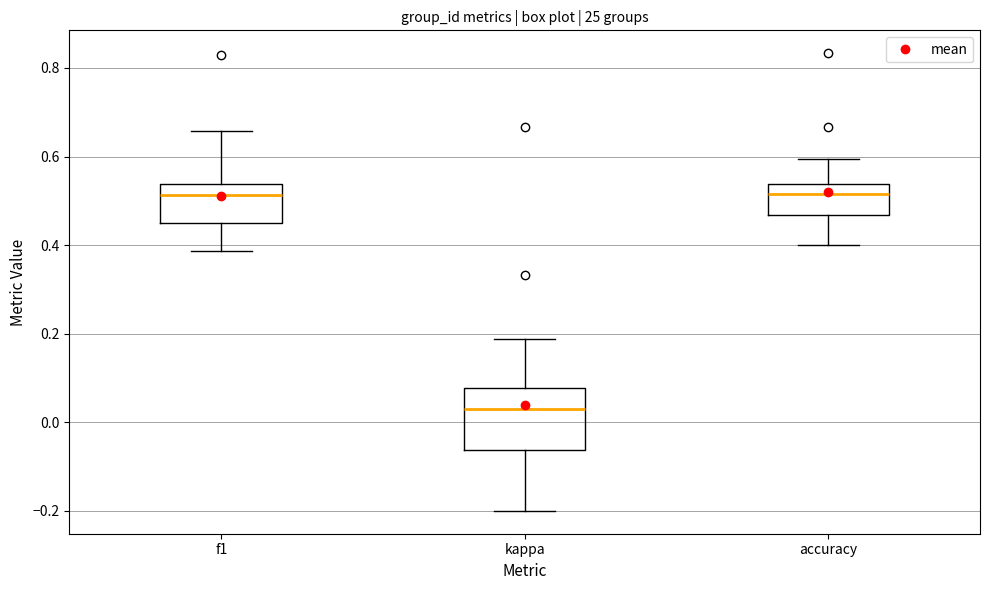

Reading left to right, read every box against the y-axis: the position of its median line, the range the box covers, and the ends of its whiskers. The values are not printed on the chart, so give them approximately, as read against the axis.

f1: median 0.52, box 0.46 to 0.54, whiskers 0.38 to 0.66
kappa: median 0.02, box -0.06 to 0.08, whiskers -0.20 to 0.18
accuracy: median 0.52, box 0.46 to 0.54, whiskers 0.40 to 0.60